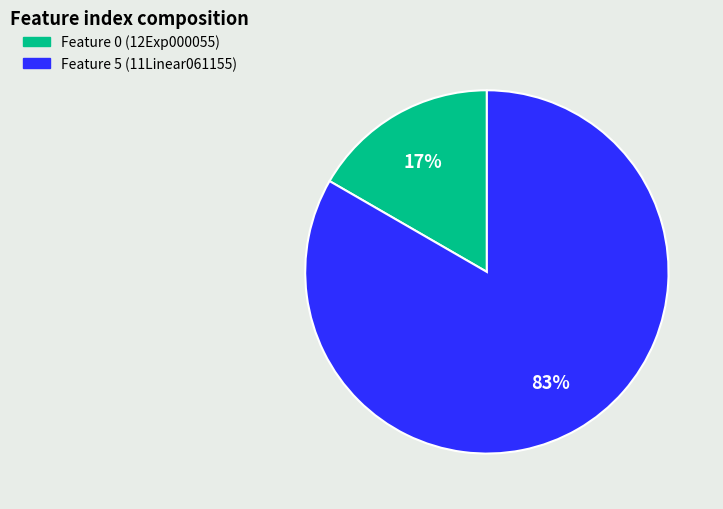

What is the largest slice in the pie chart?

Feature 5 (11Linear061155)